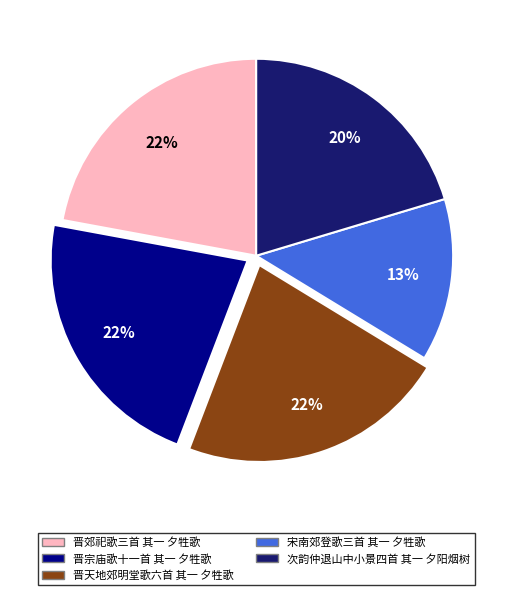

Do 晋郊祀歌三首 其一 夕牲歌 and 宋南郊登歌三首 其一 夕牲歌 together represent more than half of the pie?

No